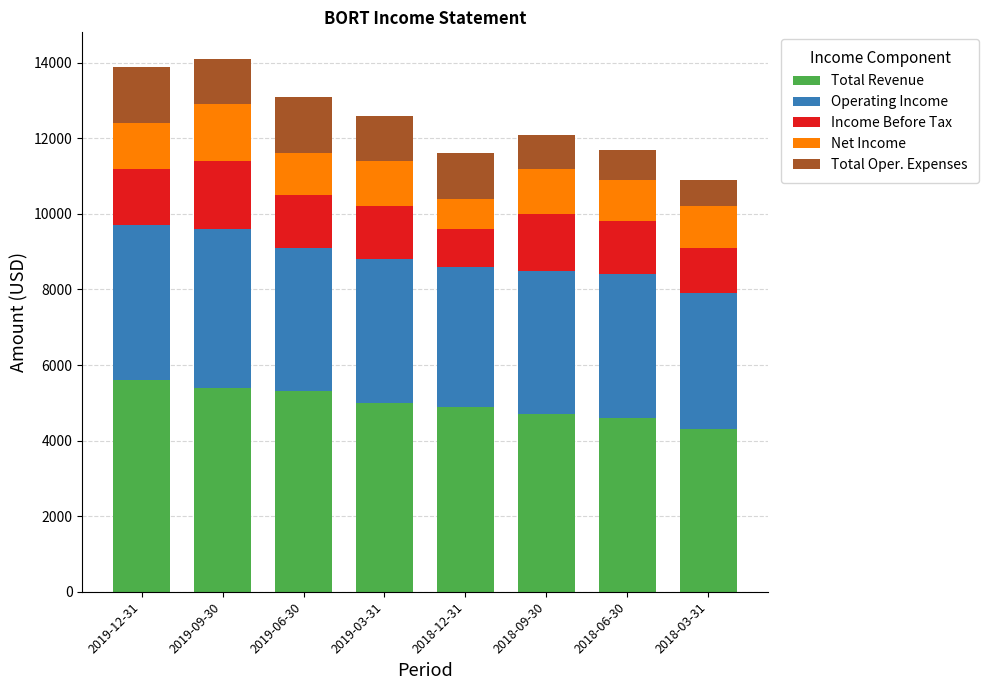

What is the lowest value of the Total Revenue series?

4300